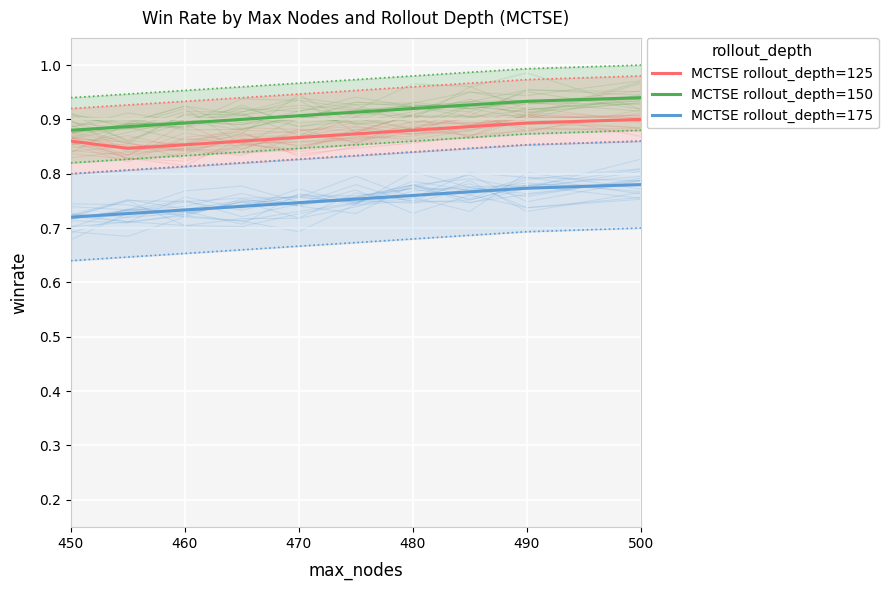

Reading left to right, transcribe all the data shown in this chart.

MCTSE rollout_depth=125: 0.9	0.8	0.9	0.9	0.9	0.9	0.9	0.9	0.9	0.9
MCTSE rollout_depth=150: 0.9	0.9	0.9	0.9	0.9	0.9	0.9	0.9	0.9	0.9
MCTSE rollout_depth=175: 0.7	0.7	0.7	0.7	0.7	0.8	0.8	0.8	0.8	0.8